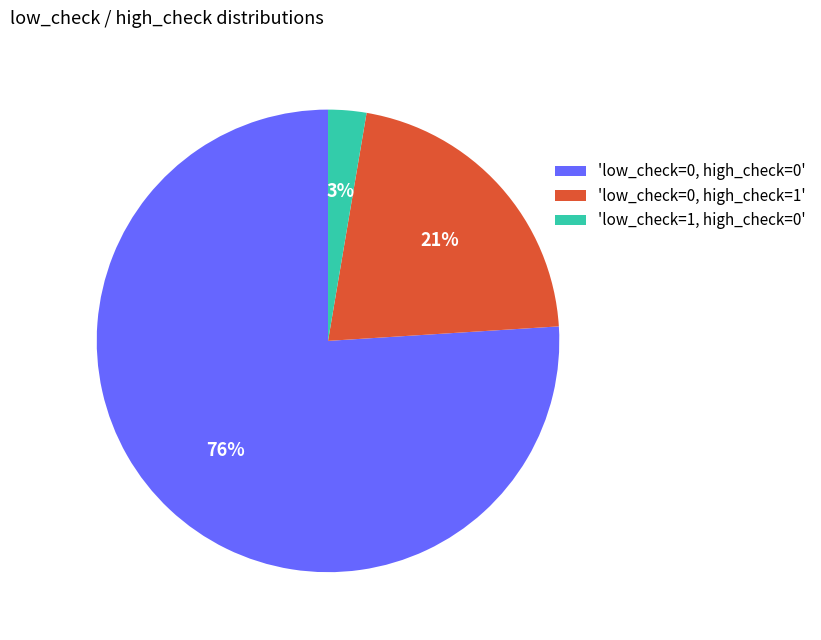

Approximately how many times larger is the value at 'low_check=0, high_check=0' compared to 'low_check=0, high_check=1'?

3.6